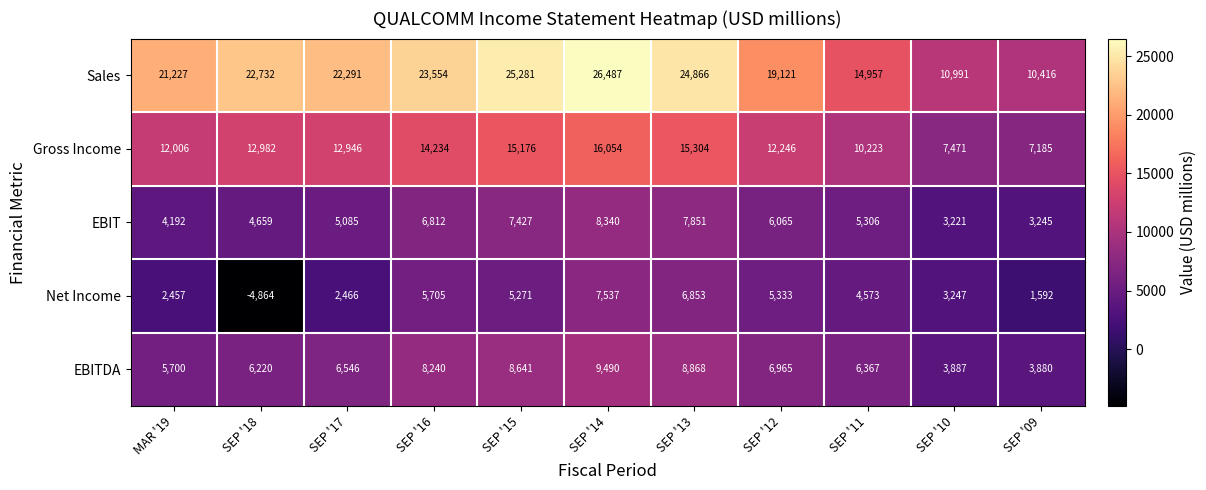

What is the spread (max minus min) of values at SEP '17?

19825